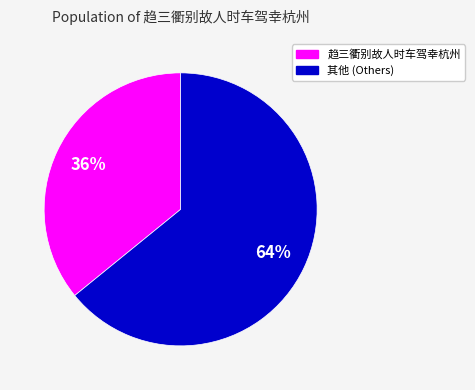

Does any single category account for the majority?

Yes